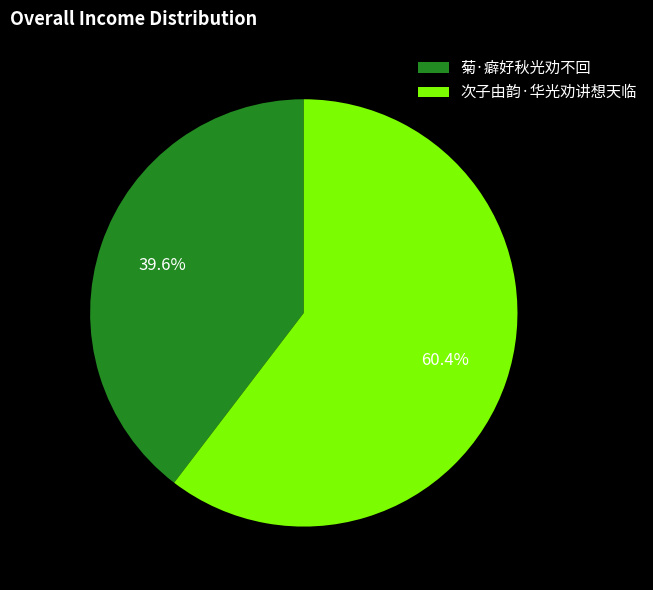

To the nearest percent, what is the difference between the 次子由韵·华光劝讲想天临 and 菊·癖好秋光劝不回 slice percentages?

21%